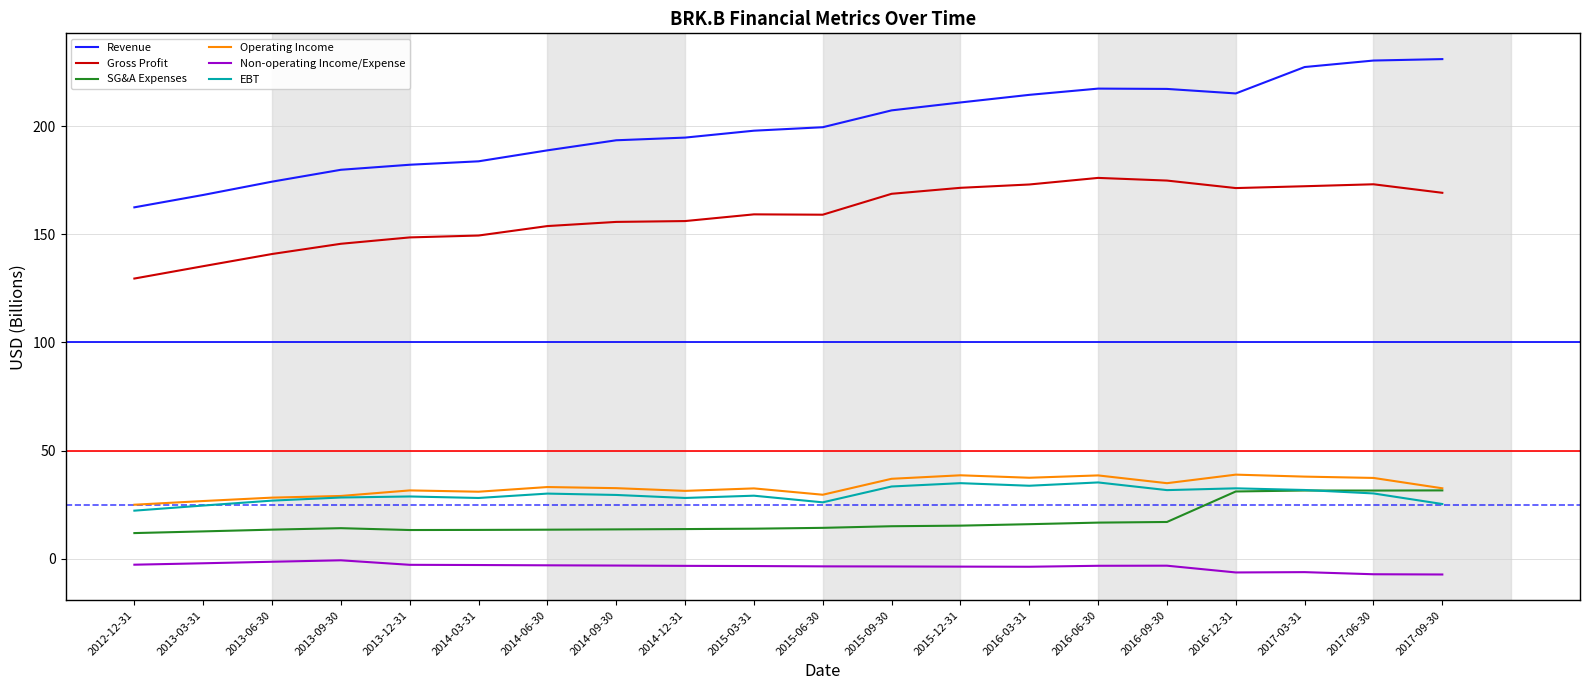

How many lines are shown in the chart?

6